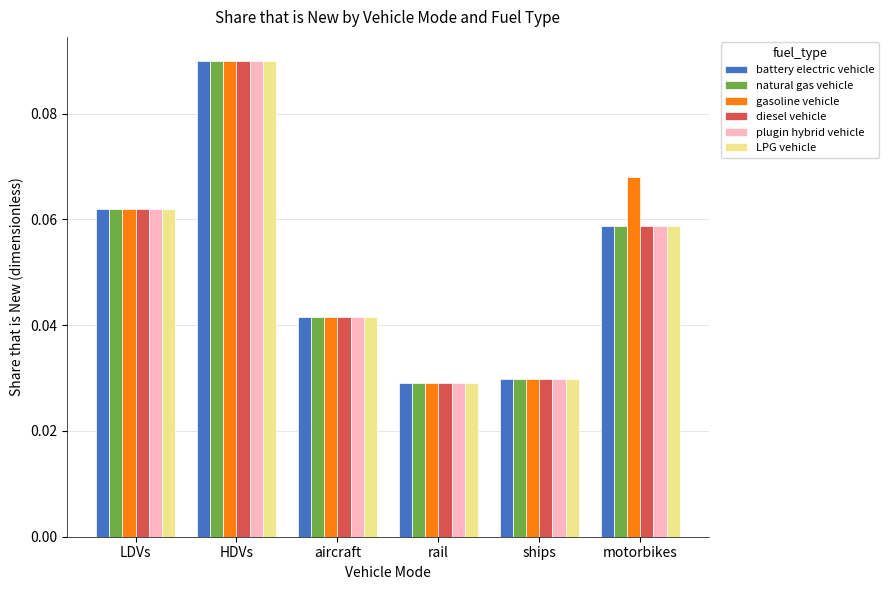

Count the gasoline vehicle values in the range 0 to 1.

6